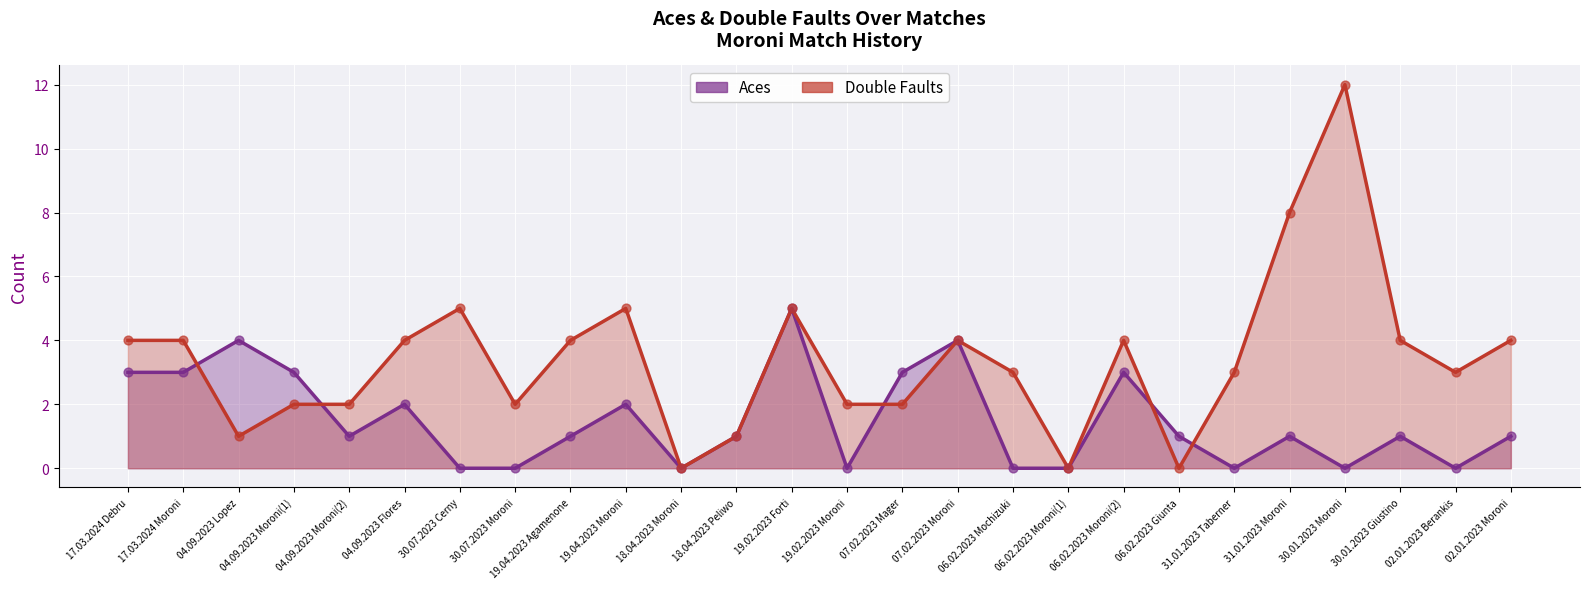

What is the total value across all series at 30.07.2023 Cerny?

5